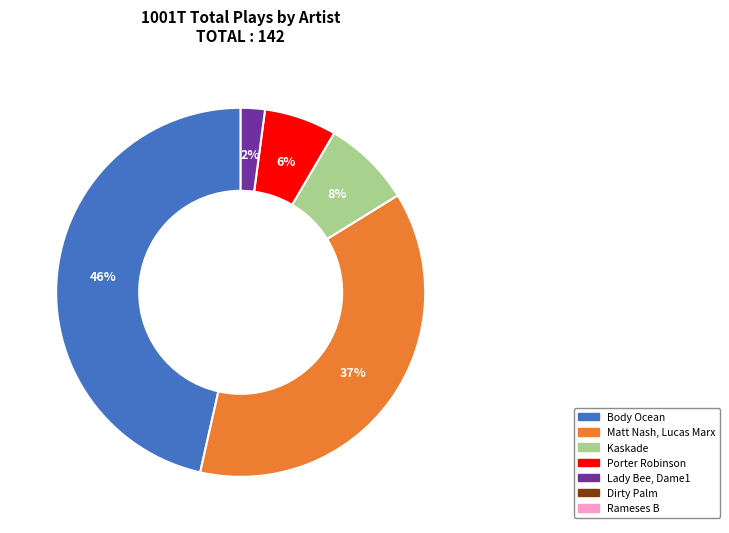

How many segments does this pie chart have?

5